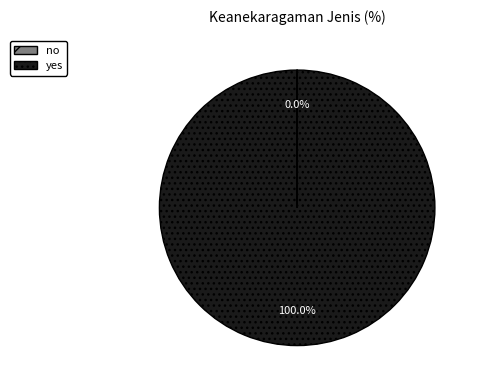

Which category accounts for the majority?

yes